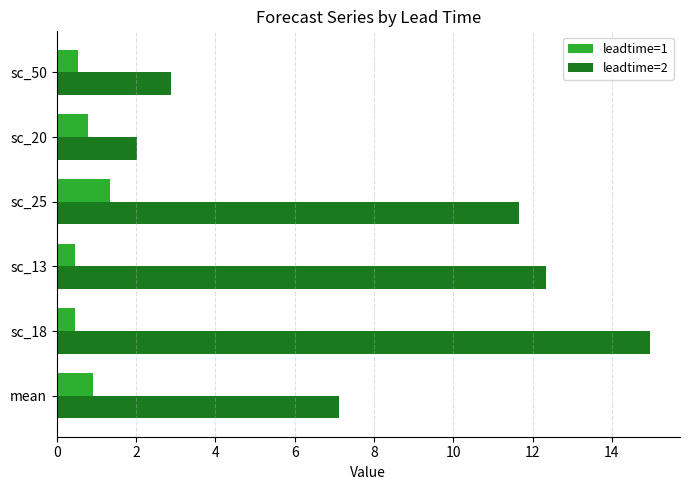

Which series has the widest spread of values?

leadtime=2